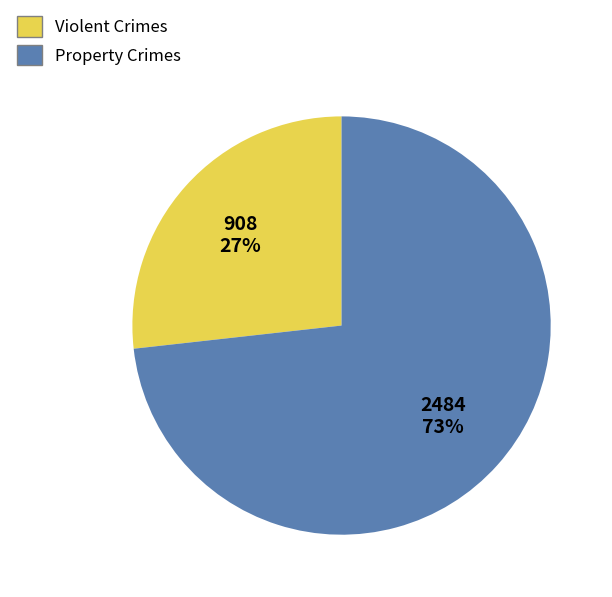

Which slice is the smallest?

Violent Crimes